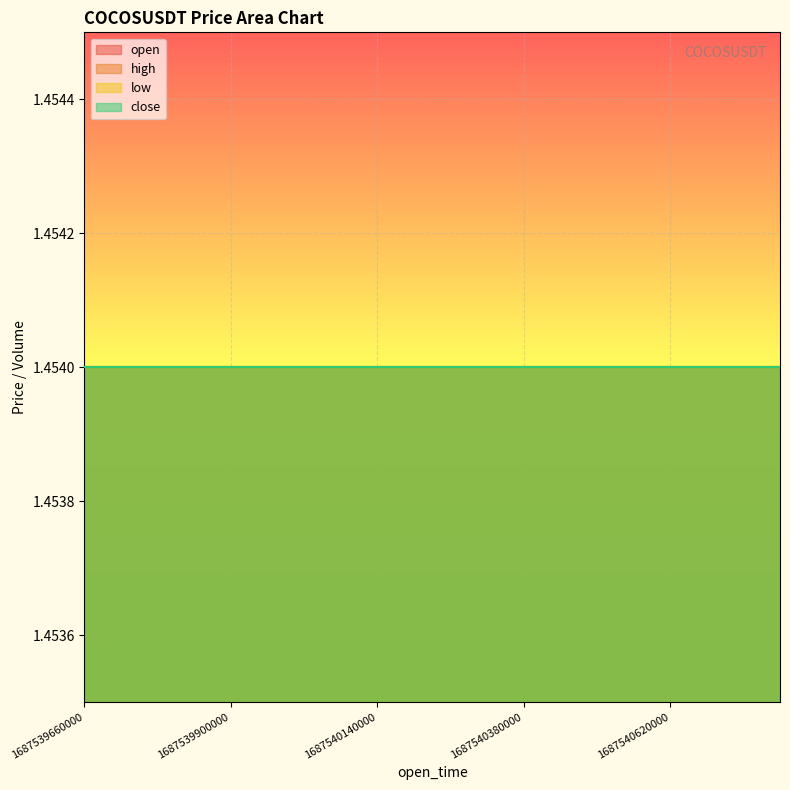

What is the value of the open point at the 11th from the left?

1.5